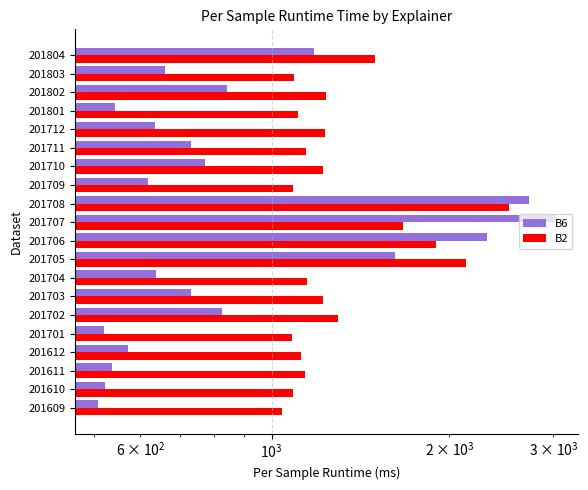

What is the value of the B6 bar at the 16th from the left?

636